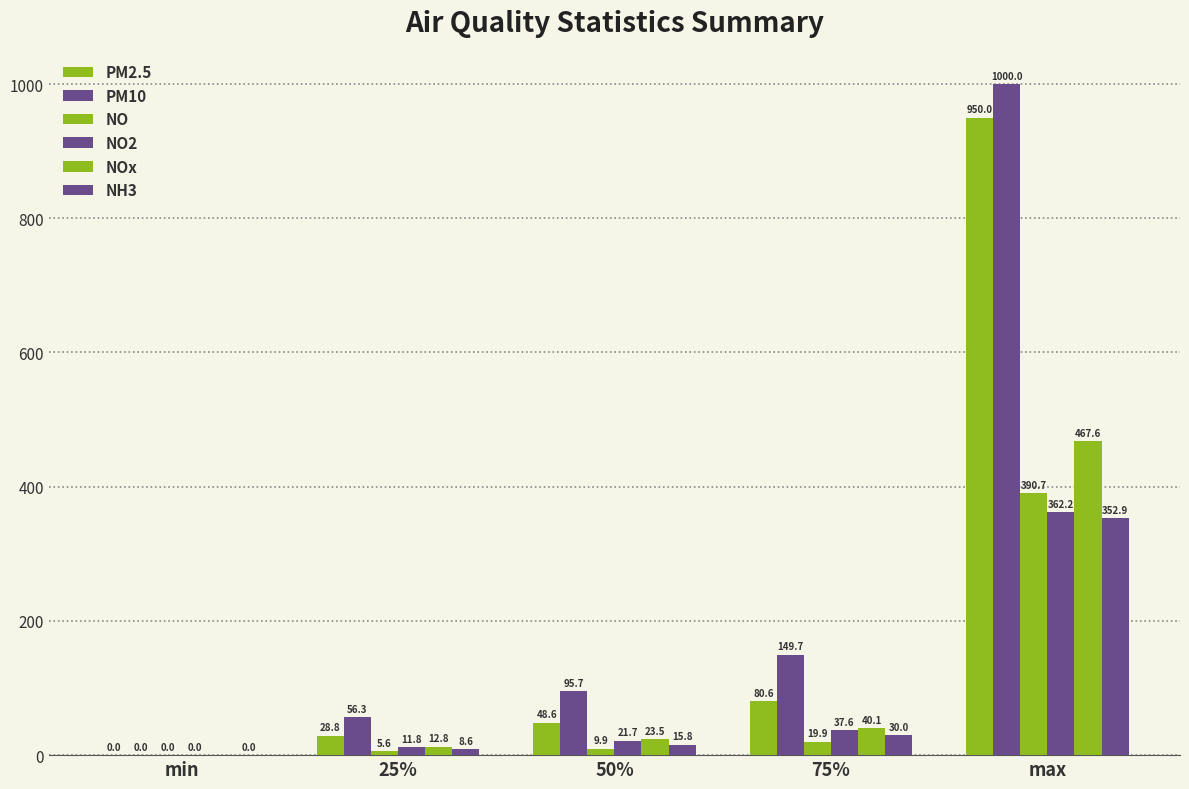

Are the bars grouped side by side (vs. stacked)?

Yes